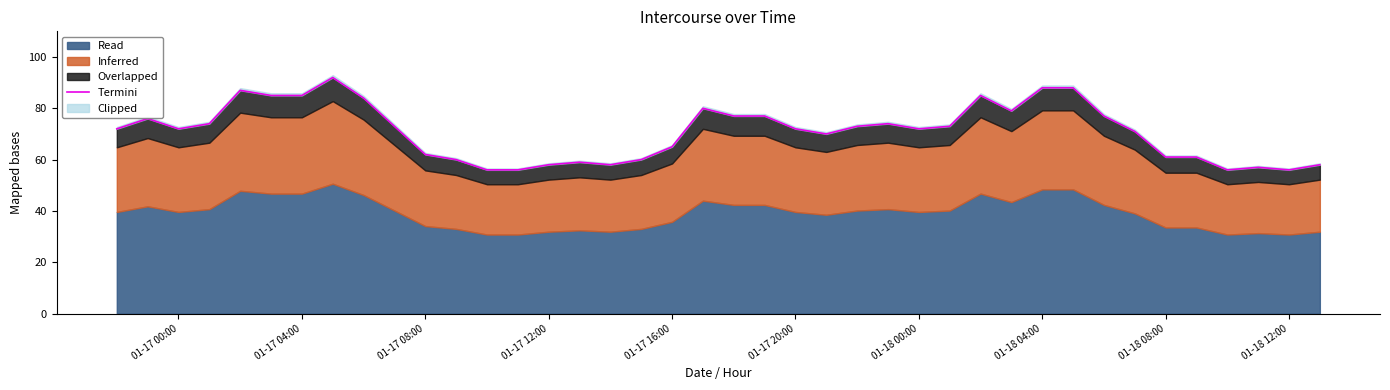

What is the smallest value displayed?

56.0